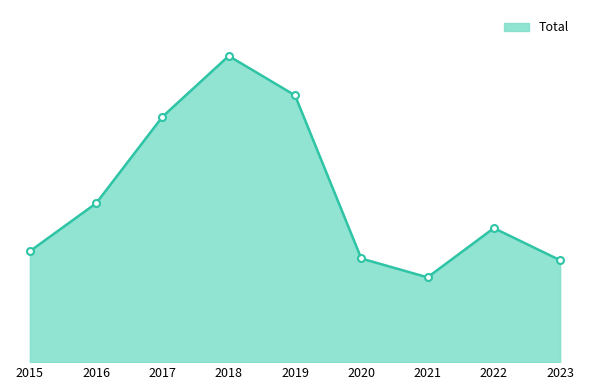

What is the minimum value shown in the chart?

198